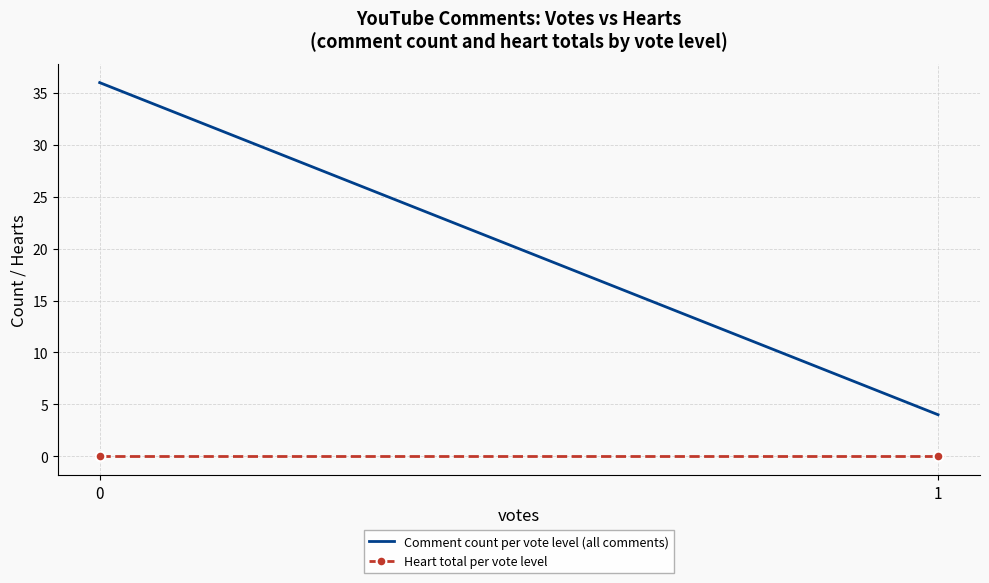

What is the total value across all series at 0?

36